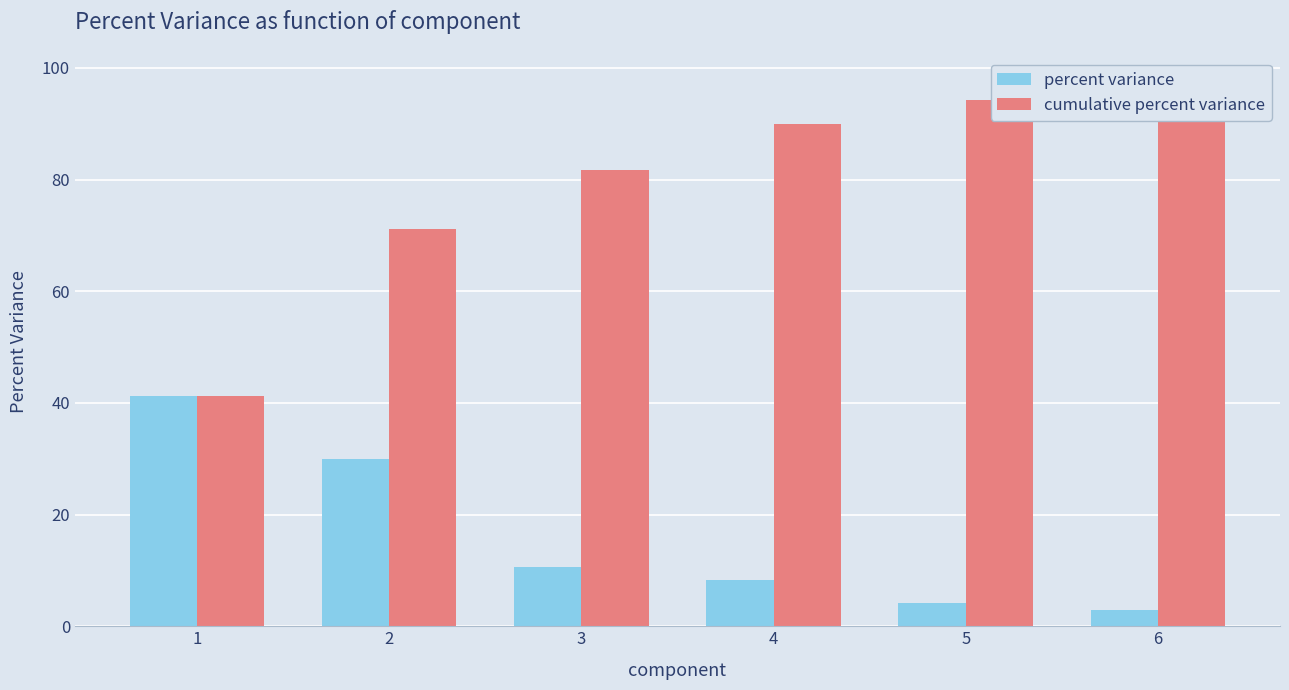

Rank the categories by cumulative percent variance value from highest to lowest.

6, 5, 4, 3, 2, 1